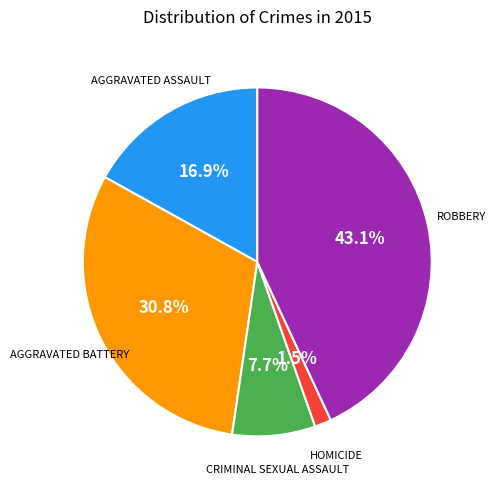

Is there a majority slice in this chart?

No